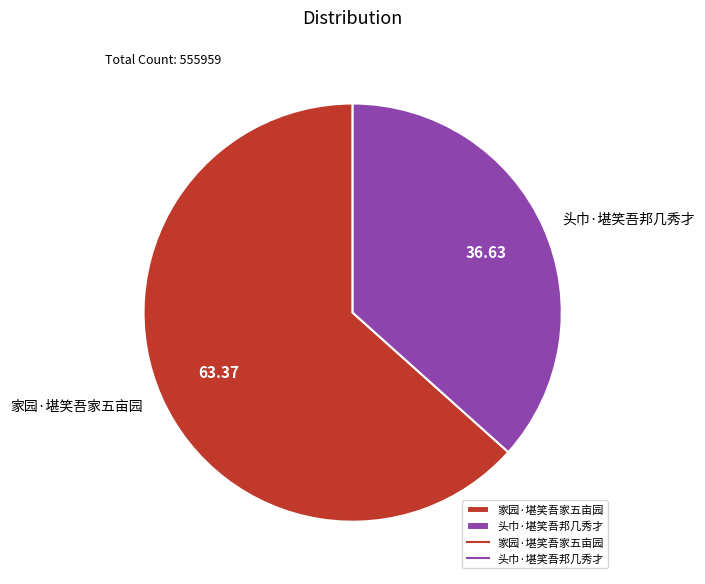

Which has a higher value, 家园·堪笑吾家五亩园 or 头巾·堪笑吾邦几秀才?

家园·堪笑吾家五亩园